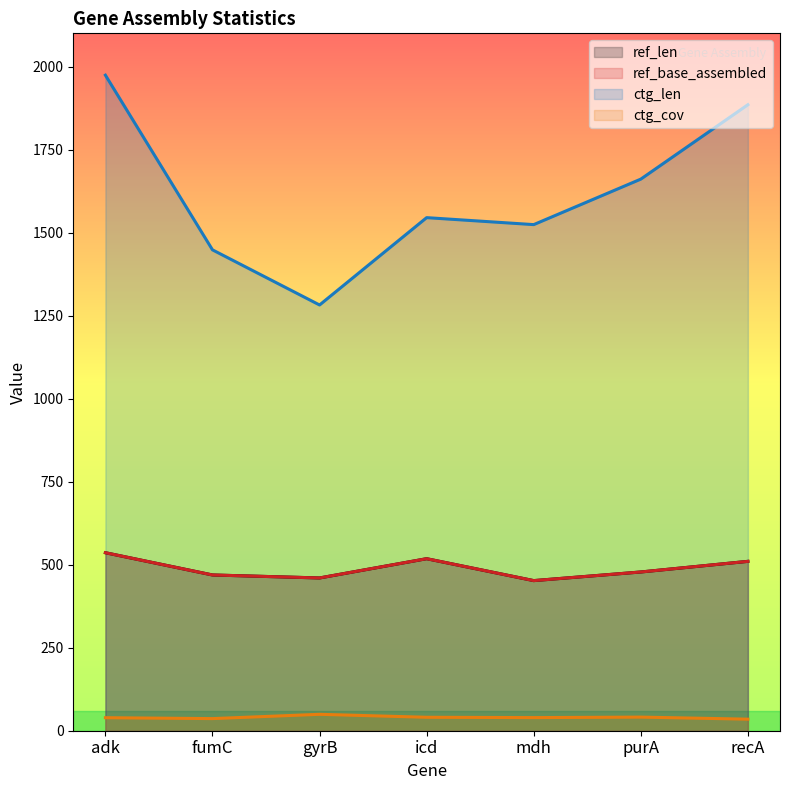

Which series has the largest total across all categories?

ctg_len